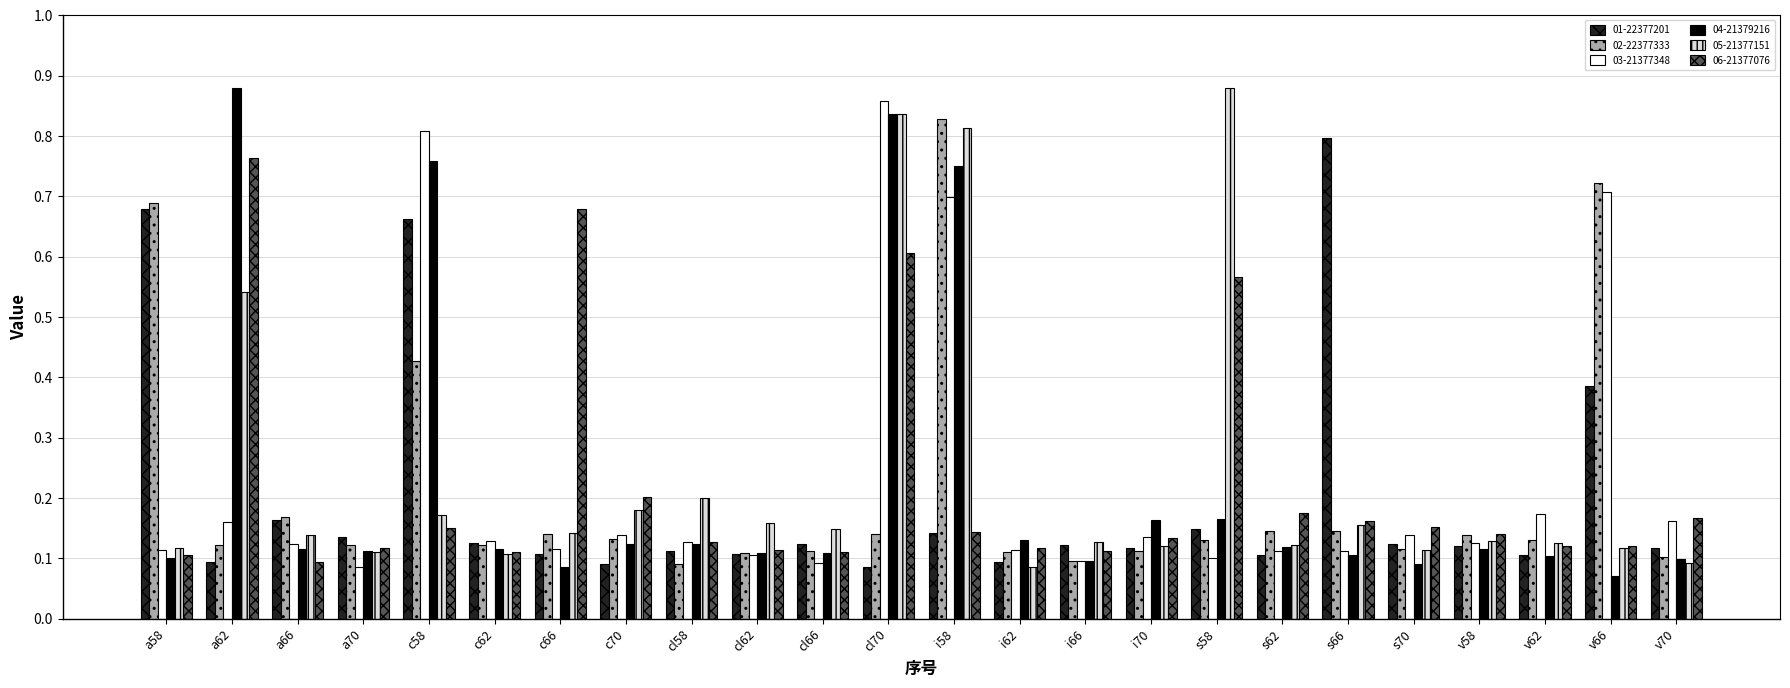

Count the 03-21377348 values in the range 0 to 1.

24